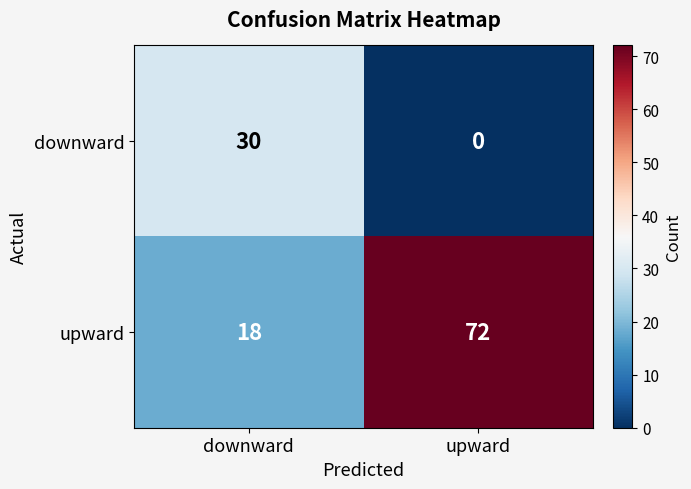

How many data points in upward are less than 72?

1